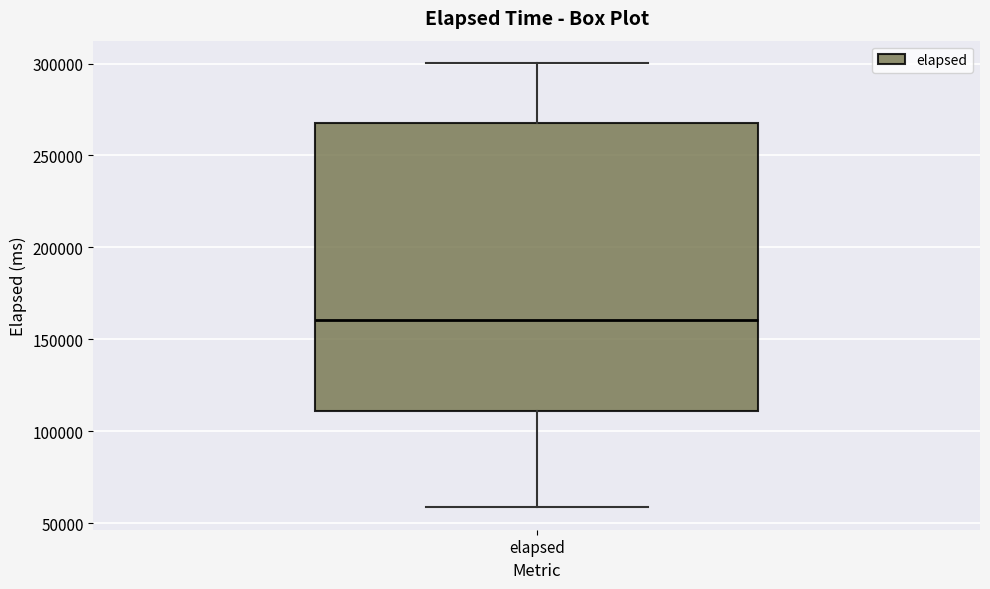

Transcribe this box plot: give where the median line is, the range the box spans, and where the two whiskers end, as read against the y-axis. The values are not printed on the chart, so give them approximately, as read against the axis.

median 160000, box 110000 to 265000, whiskers 60000 to 300000